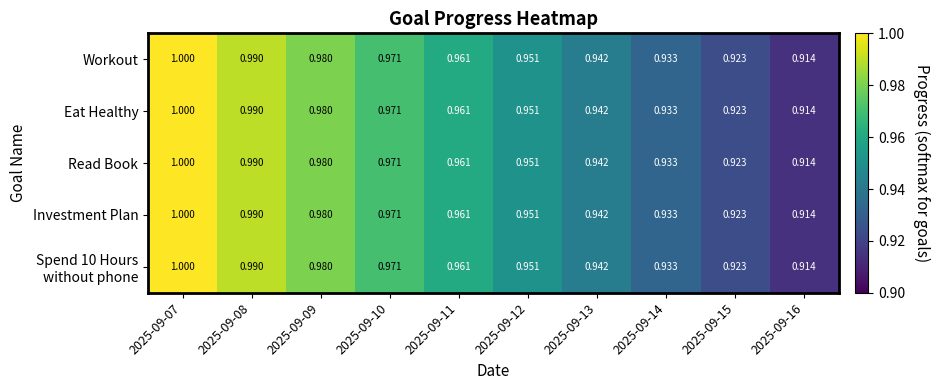

Count the number of data series in this chart.

5